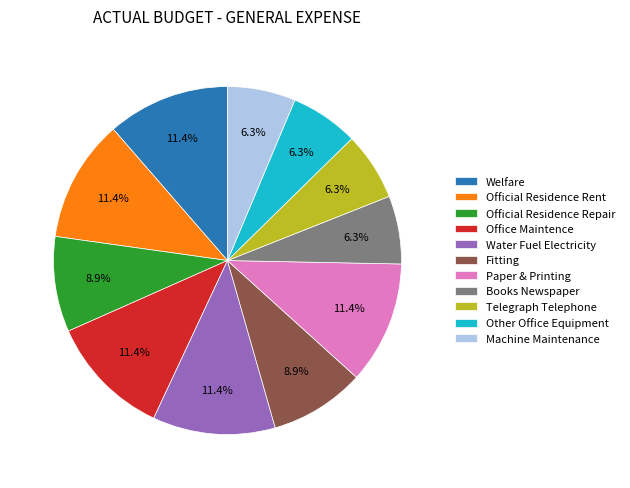

Does Water Fuel Electricity represent more than half of the total?

No